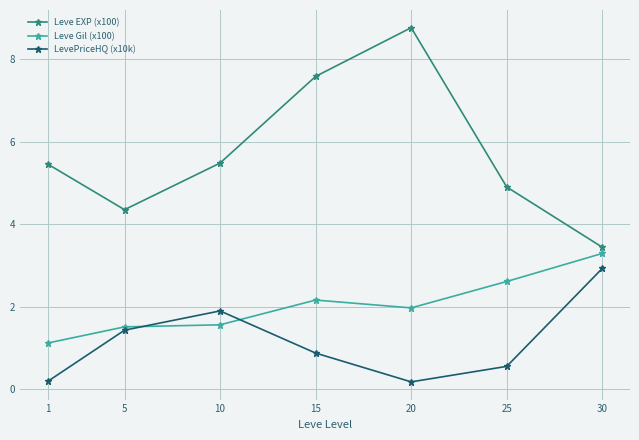

Which category has the highest value in the Leve Gil (x100) series?

30